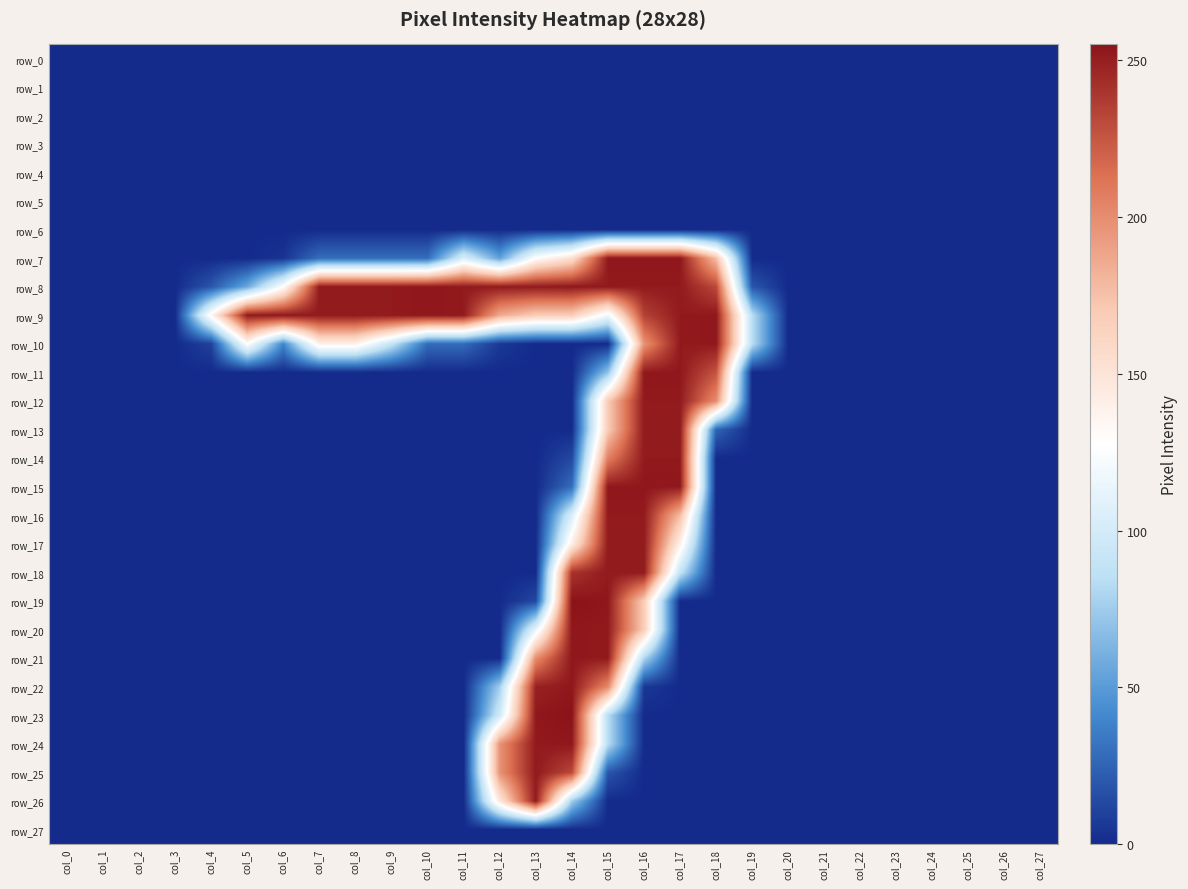

Reading left to right, extract all data points from this chart.

row_0: col_0=0	col_1=0	col_2=0	col_3=0	col_4=0	col_5=0	col_6=0	col_7=0	col_8=0	col_9=0	col_10=0	col_11=0	col_12=0	col_13=0	col_14=0	col_15=0	col_16=0	col_17=0	col_18=0	col_19=0	col_20=0	col_21=0	col_22=0	col_23=0	col_24=0	col_25=0	col_26=0	col_27=0
row_1: col_0=0	col_1=0	col_2=0	col_3=0	col_4=0	col_5=0	col_6=0	col_7=0	col_8=0	col_9=0	col_10=0	col_11=0	col_12=0	col_13=0	col_14=0	col_15=0	col_16=0	col_17=0	col_18=0	col_19=0	col_20=0	col_21=0	col_22=0	col_23=0	col_24=0	col_25=0	col_26=0	col_27=0
row_2: col_0=0	col_1=0	col_2=0	col_3=0	col_4=0	col_5=0	col_6=0	col_7=0	col_8=0	col_9=0	col_10=0	col_11=0	col_12=0	col_13=0	col_14=0	col_15=0	col_16=0	col_17=0	col_18=0	col_19=0	col_20=0	col_21=0	col_22=0	col_23=0	col_24=0	col_25=0	col_26=0	col_27=0
row_3: col_0=0	col_1=0	col_2=0	col_3=0	col_4=0	col_5=0	col_6=0	col_7=0	col_8=0	col_9=0	col_10=0	col_11=0	col_12=0	col_13=0	col_14=0	col_15=0	col_16=0	col_17=0	col_18=0	col_19=0	col_20=0	col_21=0	col_22=0	col_23=0	col_24=0	col_25=0	col_26=0	col_27=0
row_4: col_0=0	col_1=0	col_2=0	col_3=0	col_4=0	col_5=0	col_6=0	col_7=0	col_8=0	col_9=0	col_10=0	col_11=0	col_12=0	col_13=0	col_14=0	col_15=0	col_16=0	col_17=0	col_18=0	col_19=0	col_20=0	col_21=0	col_22=0	col_23=0	col_24=0	col_25=0	col_26=0	col_27=0
row_5: col_0=0	col_1=0	col_2=0	col_3=0	col_4=0	col_5=0	col_6=0	col_7=0	col_8=0	col_9=0	col_10=0	col_11=0	col_12=0	col_13=0	col_14=0	col_15=0	col_16=0	col_17=0	col_18=0	col_19=0	col_20=0	col_21=0	col_22=0	col_23=0	col_24=0	col_25=0	col_26=0	col_27=0
row_6: col_0=0	col_1=0	col_2=0	col_3=0	col_4=0	col_5=0	col_6=0	col_7=0	col_8=0	col_9=0	col_10=0	col_11=0	col_12=0	col_13=0	col_14=0	col_15=0	col_16=0	col_17=0	col_18=0	col_19=0	col_20=0	col_21=0	col_22=0	col_23=0	col_24=0	col_25=0	col_26=0	col_27=0
row_7: col_0=0	col_1=0	col_2=0	col_3=0	col_4=0	col_5=0	col_6=4	col_7=29	col_8=29	col_9=29	col_10=29	col_11=104	col_12=53	col_13=128	col_14=154	col_15=253	col_16=253	col_17=253	col_18=176	col_19=0	col_20=0	col_21=0	col_22=0	col_23=0	col_24=0	col_25=0	col_26=0	col_27=0
row_8: col_0=0	col_1=0	col_2=0	col_3=0	col_4=19	col_5=57	col_6=128	col_7=252	col_8=252	col_9=252	col_10=253	col_11=252	col_12=252	col_13=252	col_14=253	col_15=252	col_16=252	col_17=252	col_18=231	col_19=19	col_20=0	col_21=0	col_22=0	col_23=0	col_24=0	col_25=0	col_26=0	col_27=0
row_9: col_0=0	col_1=0	col_2=0	col_3=0	col_4=134	col_5=252	col_6=253	col_7=252	col_8=252	col_9=252	col_10=253	col_11=252	col_12=186	col_13=168	col_14=168	col_15=118	col_16=234	col_17=252	col_18=253	col_19=84	col_20=0	col_21=0	col_22=0	col_23=0	col_24=0	col_25=0	col_26=0	col_27=0
row_10: col_0=0	col_1=0	col_2=0	col_3=0	col_4=10	col_5=128	col_6=40	col_7=139	col_8=139	col_9=90	col_10=28	col_11=28	col_12=6	col_13=0	col_14=0	col_15=0	col_16=197	col_17=252	col_18=253	col_19=84	col_20=0	col_21=0	col_22=0	col_23=0	col_24=0	col_25=0	col_26=0	col_27=0
row_11: col_0=0	col_1=0	col_2=0	col_3=0	col_4=0	col_5=0	col_6=0	col_7=0	col_8=0	col_9=0	col_10=0	col_11=0	col_12=0	col_13=0	col_14=0	col_15=70	col_16=253	col_17=253	col_18=226	col_19=0	col_20=0	col_21=0	col_22=0	col_23=0	col_24=0	col_25=0	col_26=0	col_27=0
row_12: col_0=0	col_1=0	col_2=0	col_3=0	col_4=0	col_5=0	col_6=0	col_7=0	col_8=0	col_9=0	col_10=0	col_11=0	col_12=0	col_13=0	col_14=0	col_15=169	col_16=252	col_17=252	col_18=200	col_19=0	col_20=0	col_21=0	col_22=0	col_23=0	col_24=0	col_25=0	col_26=0	col_27=0
row_13: col_0=0	col_1=0	col_2=0	col_3=0	col_4=0	col_5=0	col_6=0	col_7=0	col_8=0	col_9=0	col_10=0	col_11=0	col_12=0	col_13=0	col_14=0	col_15=169	col_16=252	col_17=252	col_18=25	col_19=0	col_20=0	col_21=0	col_22=0	col_23=0	col_24=0	col_25=0	col_26=0	col_27=0
row_14: col_0=0	col_1=0	col_2=0	col_3=0	col_4=0	col_5=0	col_6=0	col_7=0	col_8=0	col_9=0	col_10=0	col_11=0	col_12=0	col_13=0	col_14=13	col_15=206	col_16=252	col_17=252	col_18=0	col_19=0	col_20=0	col_21=0	col_22=0	col_23=0	col_24=0	col_25=0	col_26=0	col_27=0
row_15: col_0=0	col_1=0	col_2=0	col_3=0	col_4=0	col_5=0	col_6=0	col_7=0	col_8=0	col_9=0	col_10=0	col_11=0	col_12=0	col_13=0	col_14=29	col_15=253	col_16=253	col_17=253	col_18=0	col_19=0	col_20=0	col_21=0	col_22=0	col_23=0	col_24=0	col_25=0	col_26=0	col_27=0
row_16: col_0=0	col_1=0	col_2=0	col_3=0	col_4=0	col_5=0	col_6=0	col_7=0	col_8=0	col_9=0	col_10=0	col_11=0	col_12=0	col_13=0	col_14=104	col_15=252	col_16=252	col_17=177	col_18=0	col_19=0	col_20=0	col_21=0	col_22=0	col_23=0	col_24=0	col_25=0	col_26=0	col_27=0
row_17: col_0=0	col_1=0	col_2=0	col_3=0	col_4=0	col_5=0	col_6=0	col_7=0	col_8=0	col_9=0	col_10=0	col_11=0	col_12=0	col_13=0	col_14=141	col_15=252	col_16=252	col_17=139	col_18=0	col_19=0	col_20=0	col_21=0	col_22=0	col_23=0	col_24=0	col_25=0	col_26=0	col_27=0
row_18: col_0=0	col_1=0	col_2=0	col_3=0	col_4=0	col_5=0	col_6=0	col_7=0	col_8=0	col_9=0	col_10=0	col_11=0	col_12=0	col_13=0	col_14=241	col_15=252	col_16=252	col_17=90	col_18=0	col_19=0	col_20=0	col_21=0	col_22=0	col_23=0	col_24=0	col_25=0	col_26=0	col_27=0
row_19: col_0=0	col_1=0	col_2=0	col_3=0	col_4=0	col_5=0	col_6=0	col_7=0	col_8=0	col_9=0	col_10=0	col_11=0	col_12=0	col_13=13	col_14=255	col_15=253	col_16=168	col_17=0	col_18=0	col_19=0	col_20=0	col_21=0	col_22=0	col_23=0	col_24=0	col_25=0	col_26=0	col_27=0
row_20: col_0=0	col_1=0	col_2=0	col_3=0	col_4=0	col_5=0	col_6=0	col_7=0	col_8=0	col_9=0	col_10=0	col_11=0	col_12=0	col_13=113	col_14=253	col_15=252	col_16=168	col_17=0	col_18=0	col_19=0	col_20=0	col_21=0	col_22=0	col_23=0	col_24=0	col_25=0	col_26=0	col_27=0
row_21: col_0=0	col_1=0	col_2=0	col_3=0	col_4=0	col_5=0	col_6=0	col_7=0	col_8=0	col_9=0	col_10=0	col_11=0	col_12=0	col_13=200	col_14=253	col_15=252	col_16=80	col_17=0	col_18=0	col_19=0	col_20=0	col_21=0	col_22=0	col_23=0	col_24=0	col_25=0	col_26=0	col_27=0
row_22: col_0=0	col_1=0	col_2=0	col_3=0	col_4=0	col_5=0	col_6=0	col_7=0	col_8=0	col_9=0	col_10=0	col_11=0	col_12=76	col_13=249	col_14=253	col_15=202	col_16=6	col_17=0	col_18=0	col_19=0	col_20=0	col_21=0	col_22=0	col_23=0	col_24=0	col_25=0	col_26=0	col_27=0
row_23: col_0=0	col_1=0	col_2=0	col_3=0	col_4=0	col_5=0	col_6=0	col_7=0	col_8=0	col_9=0	col_10=0	col_11=0	col_12=98	col_13=253	col_14=255	col_15=84	col_16=0	col_17=0	col_18=0	col_19=0	col_20=0	col_21=0	col_22=0	col_23=0	col_24=0	col_25=0	col_26=0	col_27=0
row_24: col_0=0	col_1=0	col_2=0	col_3=0	col_4=0	col_5=0	col_6=0	col_7=0	col_8=0	col_9=0	col_10=0	col_11=0	col_12=197	col_13=252	col_14=253	col_15=84	col_16=0	col_17=0	col_18=0	col_19=0	col_20=0	col_21=0	col_22=0	col_23=0	col_24=0	col_25=0	col_26=0	col_27=0
row_25: col_0=0	col_1=0	col_2=0	col_3=0	col_4=0	col_5=0	col_6=0	col_7=0	col_8=0	col_9=0	col_10=0	col_11=0	col_12=197	col_13=252	col_14=231	col_15=19	col_16=0	col_17=0	col_18=0	col_19=0	col_20=0	col_21=0	col_22=0	col_23=0	col_24=0	col_25=0	col_26=0	col_27=0
row_26: col_0=0	col_1=0	col_2=0	col_3=0	col_4=0	col_5=0	col_6=0	col_7=0	col_8=0	col_9=0	col_10=0	col_11=0	col_12=147	col_13=252	col_14=75	col_15=0	col_16=0	col_17=0	col_18=0	col_19=0	col_20=0	col_21=0	col_22=0	col_23=0	col_24=0	col_25=0	col_26=0	col_27=0
row_27: col_0=0	col_1=0	col_2=0	col_3=0	col_4=0	col_5=0	col_6=0	col_7=0	col_8=0	col_9=0	col_10=0	col_11=0	col_12=0	col_13=0	col_14=0	col_15=0	col_16=0	col_17=0	col_18=0	col_19=0	col_20=0	col_21=0	col_22=0	col_23=0	col_24=0	col_25=0	col_26=0	col_27=0